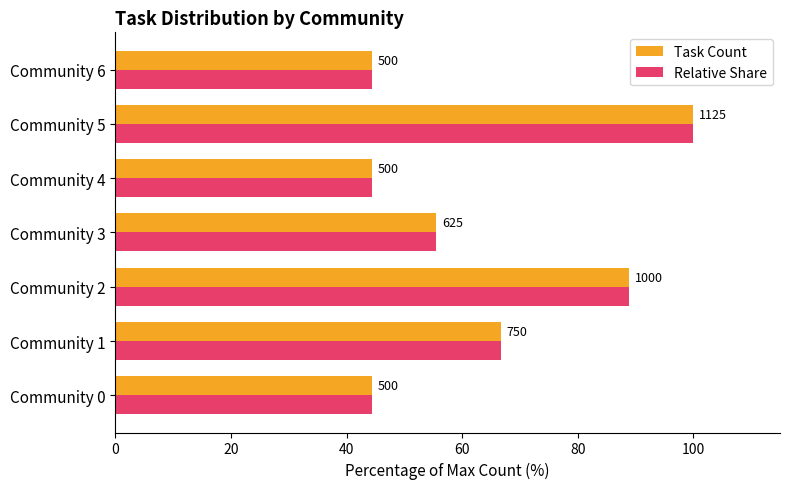

What are all the series names shown in the legend?

Task Count, Relative Share